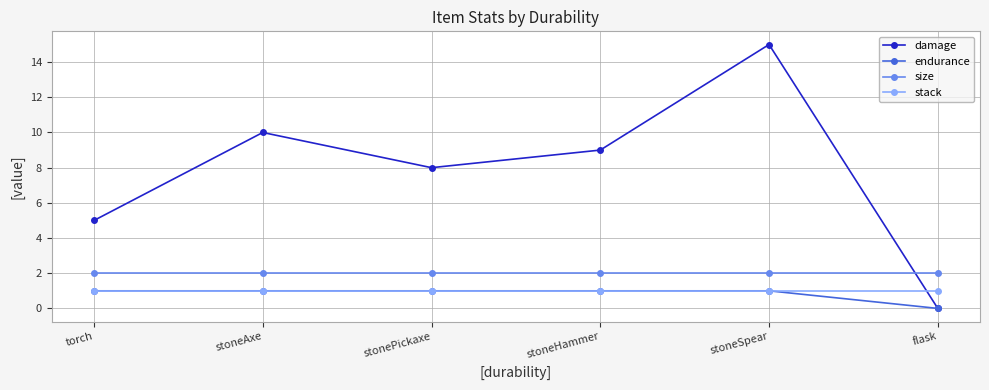

What is the value of the stack point at the 5th from the left?

1